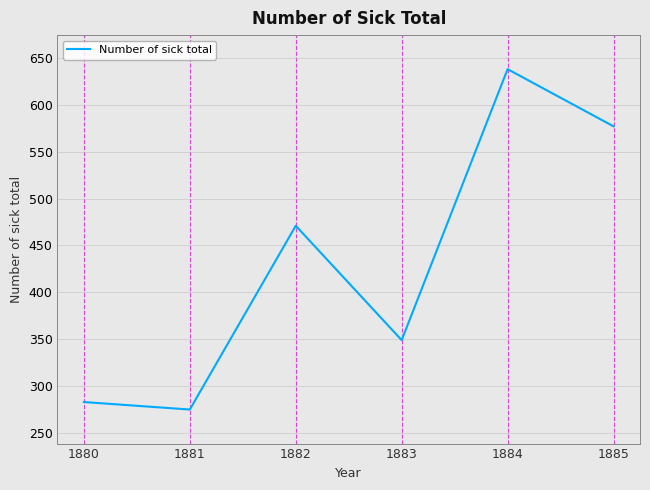

What is the greatest value displayed?

638